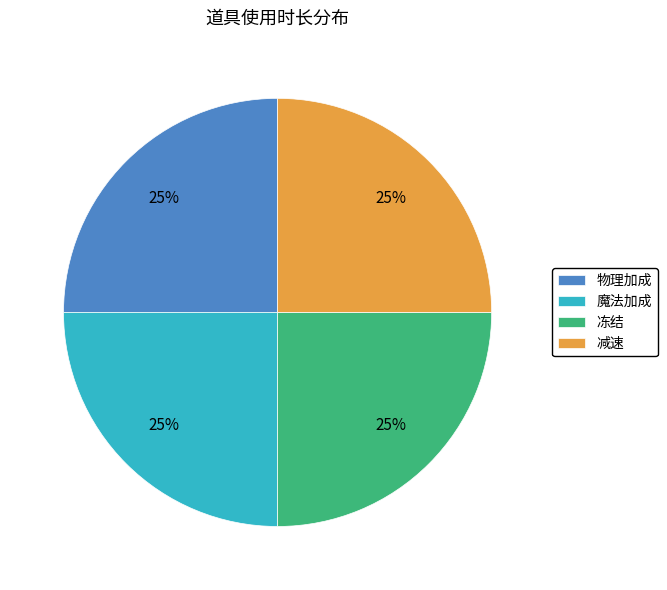

Is there any slice that represents more than half of the pie?

No